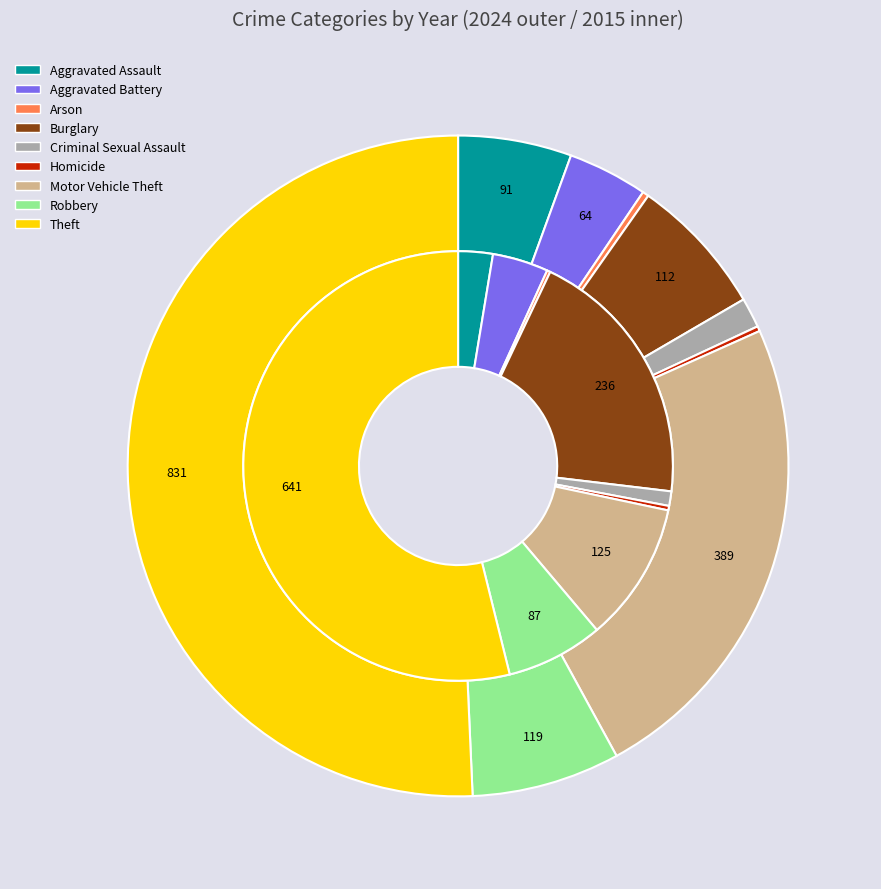

Count the number of slices in the pie.

9